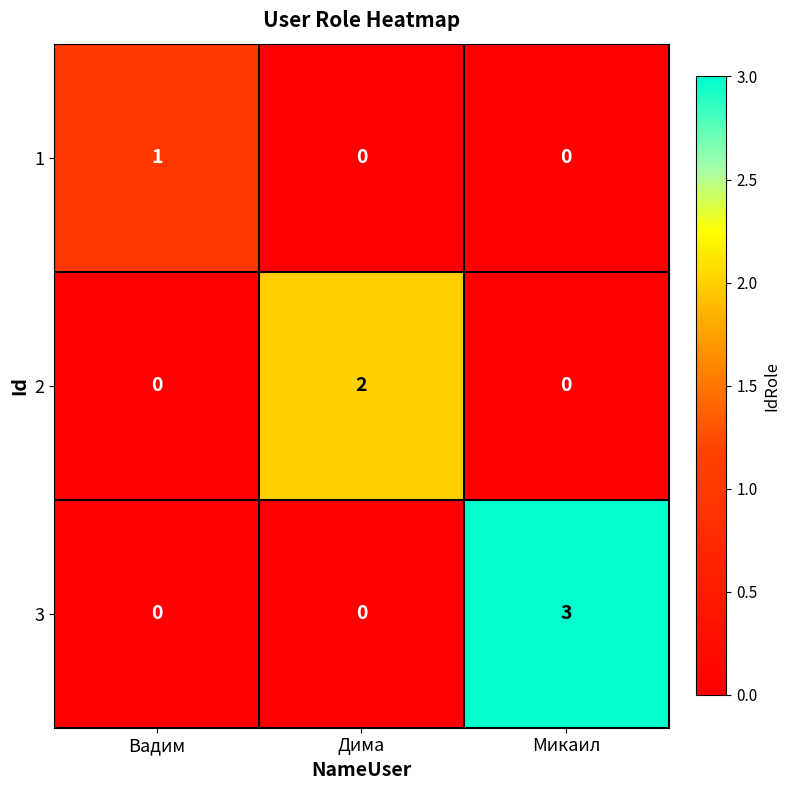

Reading right to left, what are all the values shown in this chart?

1: 0	0	1
2: 0	2	0
3: 3	0	0